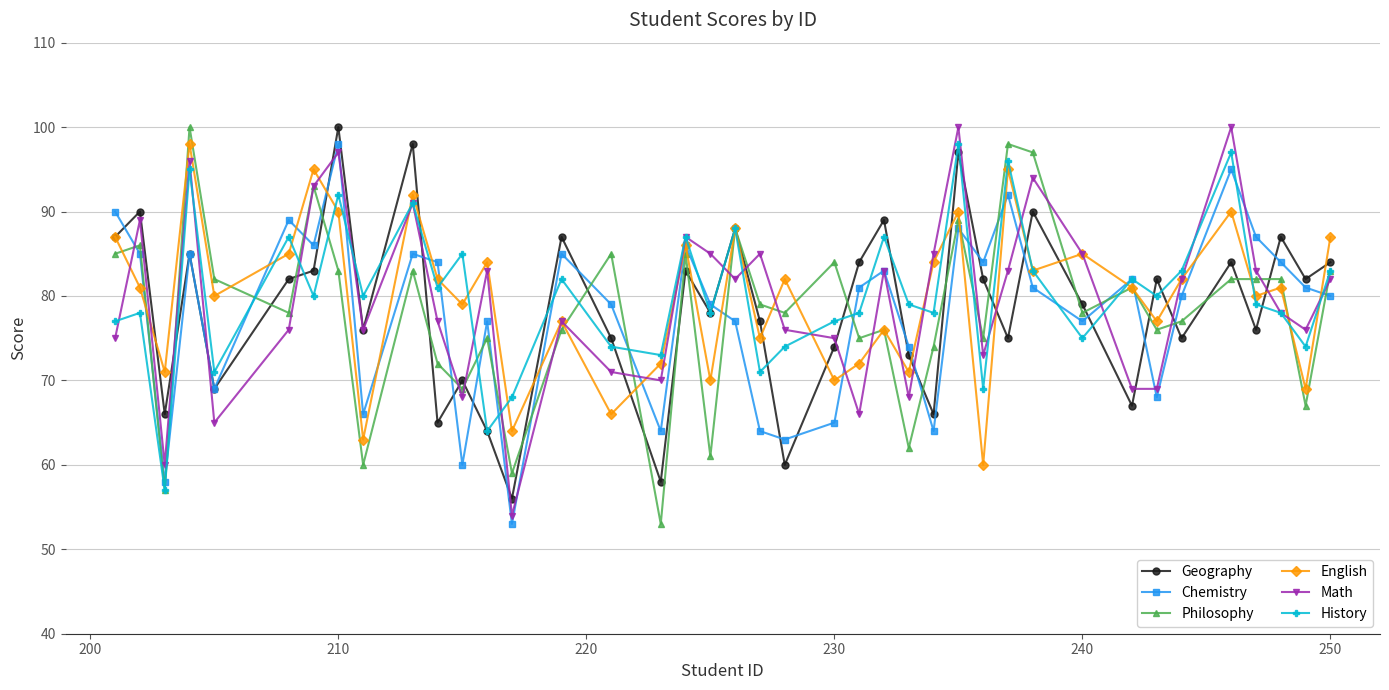

What is the minimum value shown in the chart?

53